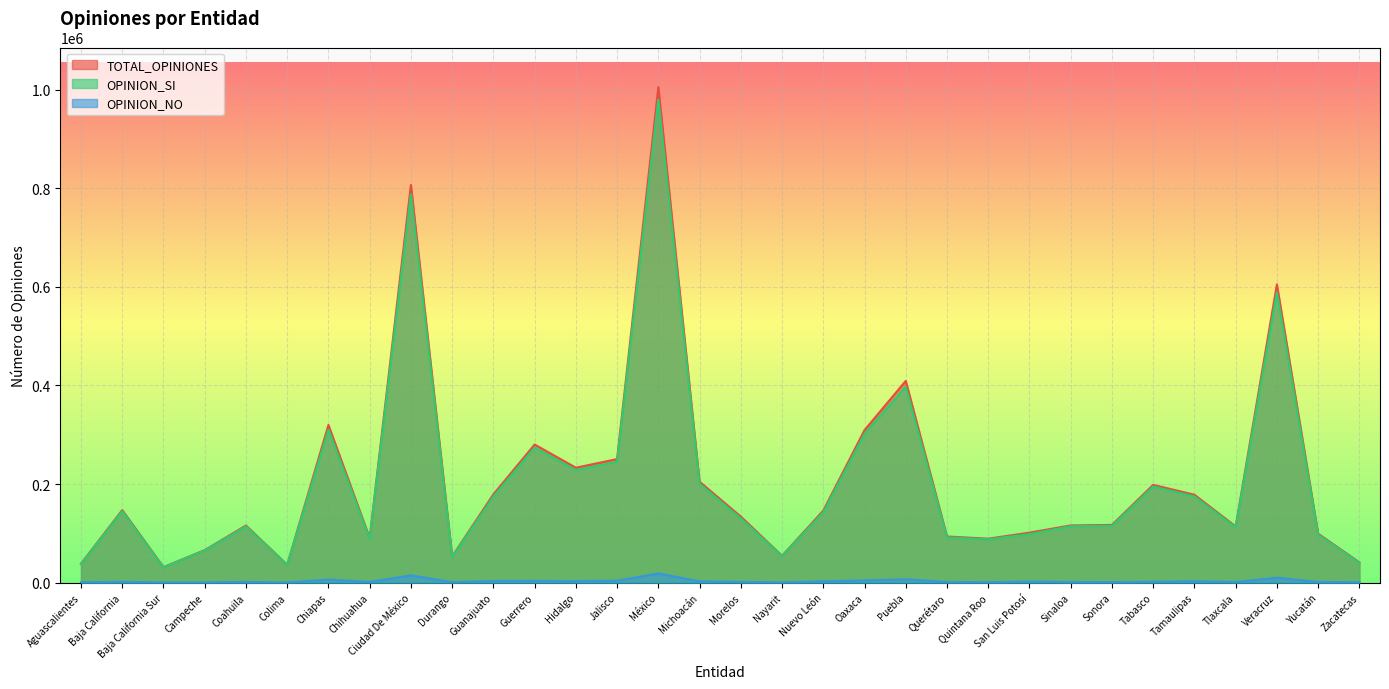

What is the sum of the OPINION_NO values at Yucatán and Guanajuato?

4611